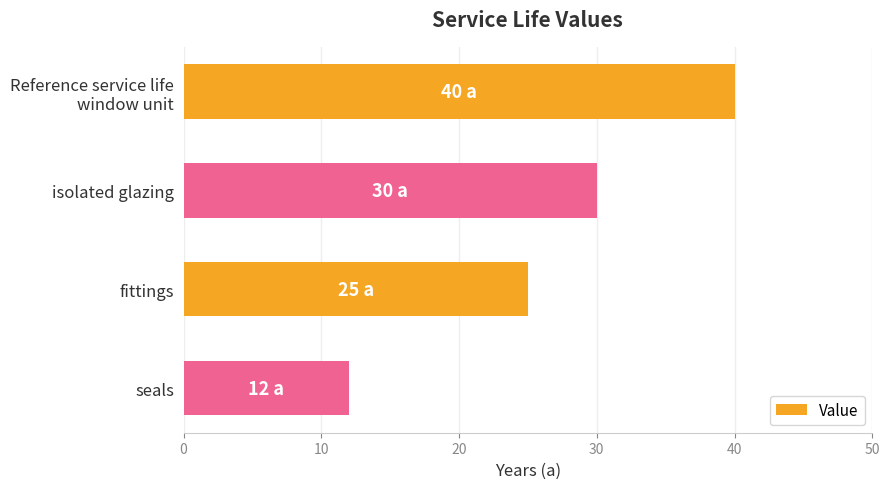

Does the chart contain stacked bars?

No